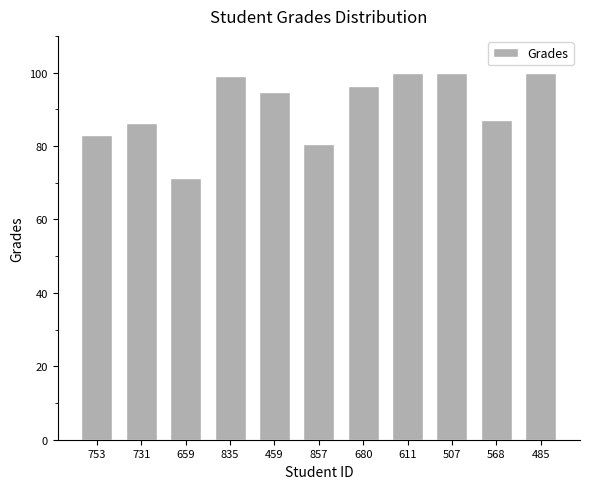

What is the ratio of the value at 459 to the value at 731?

1.1